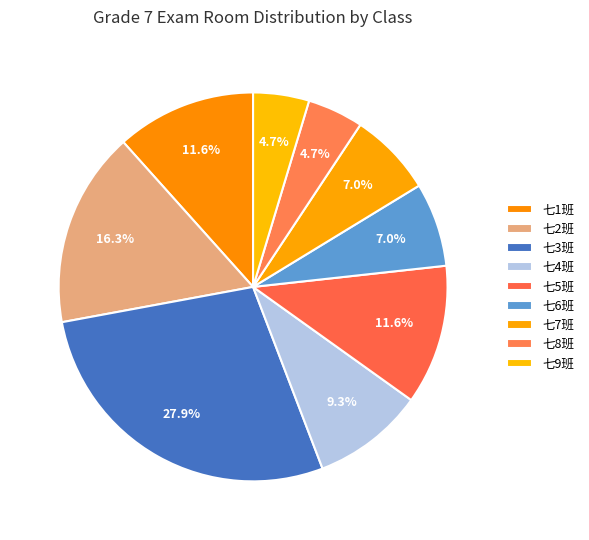

To the nearest percent, what portion does 七6班 represent?

7%